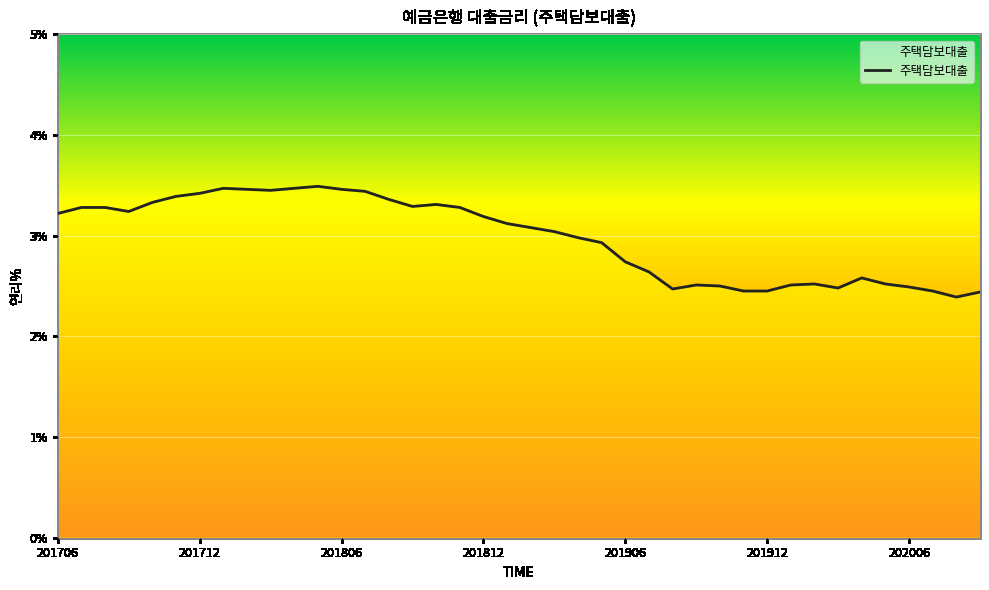

What is the greatest value displayed?

3.5